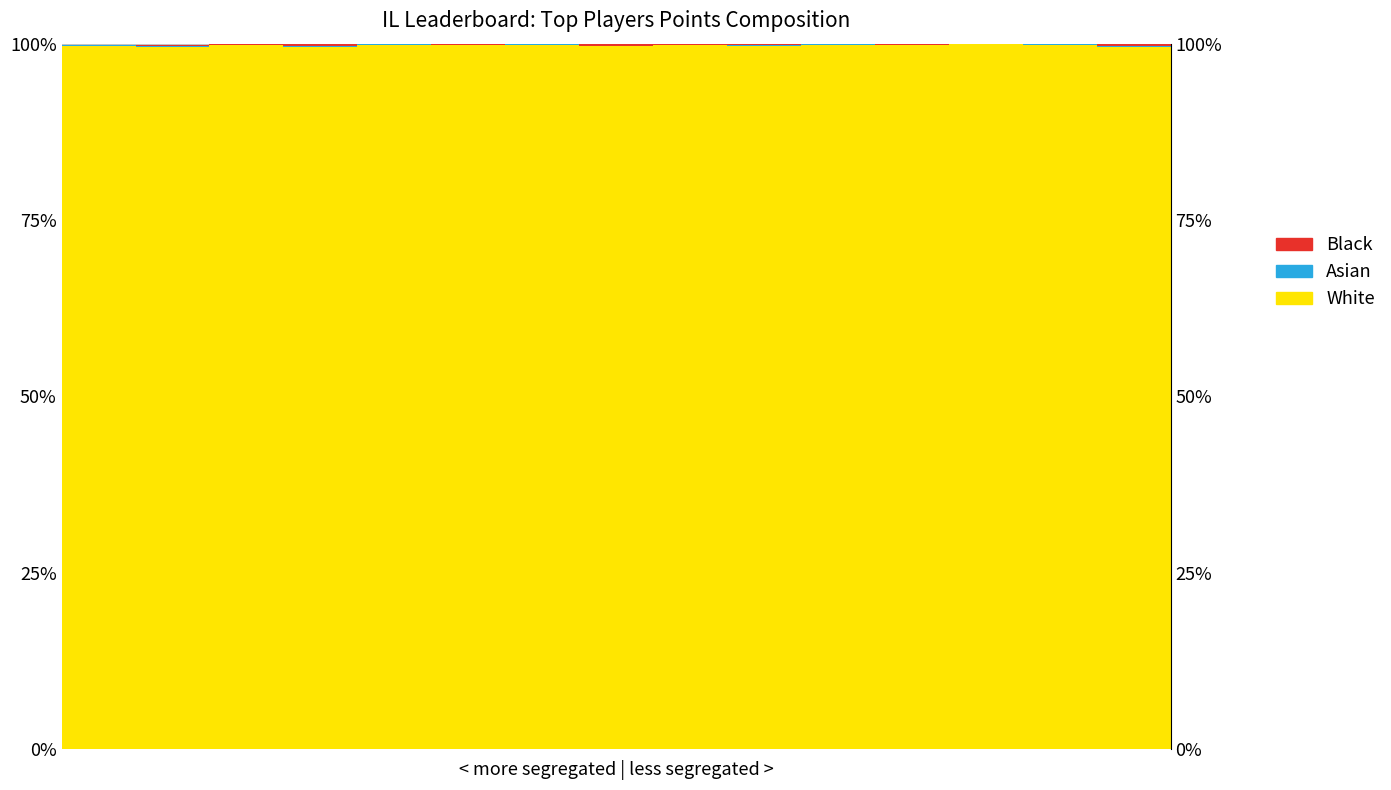

What is the difference between the highest and lowest values at 3?

1.0